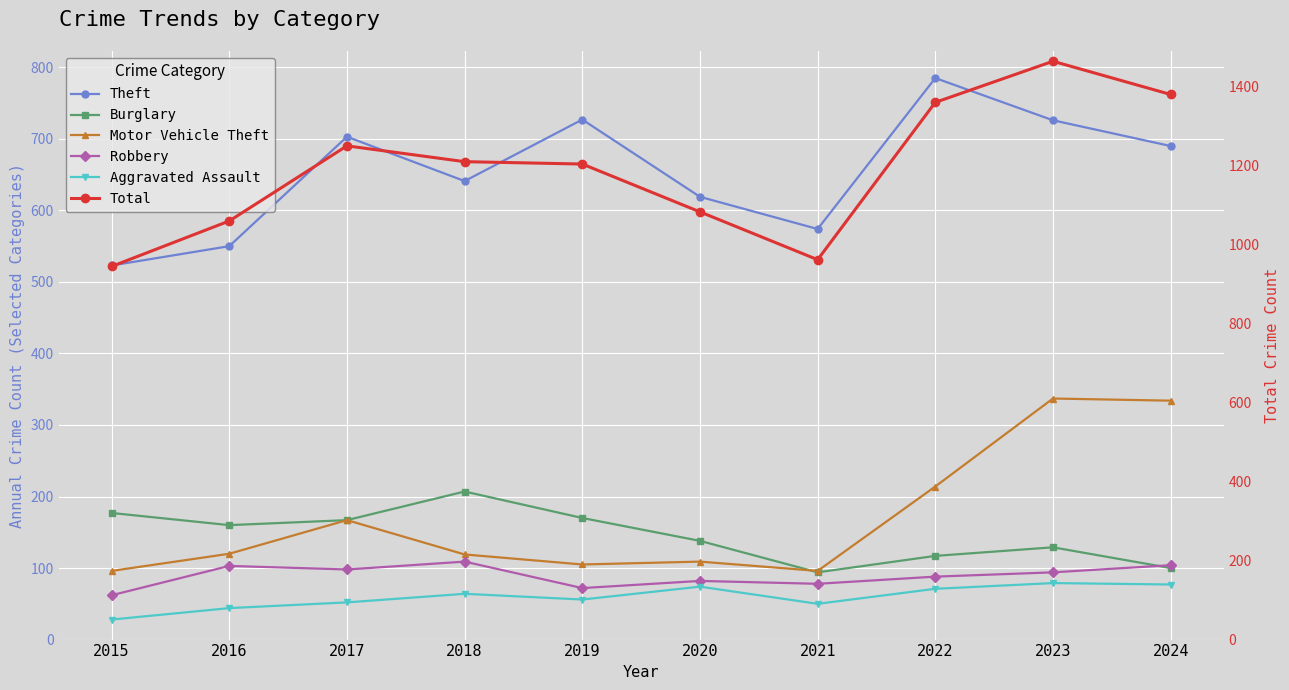

Reading left to right, list all the values displayed in this chart.

Theft: 2015=523	2016=550	2017=703	2018=641	2019=727	2020=619	2021=574	2022=785	2023=726	2024=690
Burglary: 2015=177	2016=160	2017=167	2018=207	2019=170	2020=138	2021=94	2022=117	2023=129	2024=100
Motor Vehicle Theft: 2015=96	2016=120	2017=167	2018=119	2019=105	2020=109	2021=96	2022=214	2023=337	2024=334
Robbery: 2015=62	2016=103	2017=98	2018=109	2019=72	2020=82	2021=78	2022=88	2023=94	2024=104
Aggravated Assault: 2015=28	2016=44	2017=52	2018=64	2019=56	2020=74	2021=50	2022=71	2023=79	2024=77
Total: 2015=944	2016=1059	2017=1249	2018=1209	2019=1203	2020=1082	2021=961	2022=1359	2023=1463	2024=1379